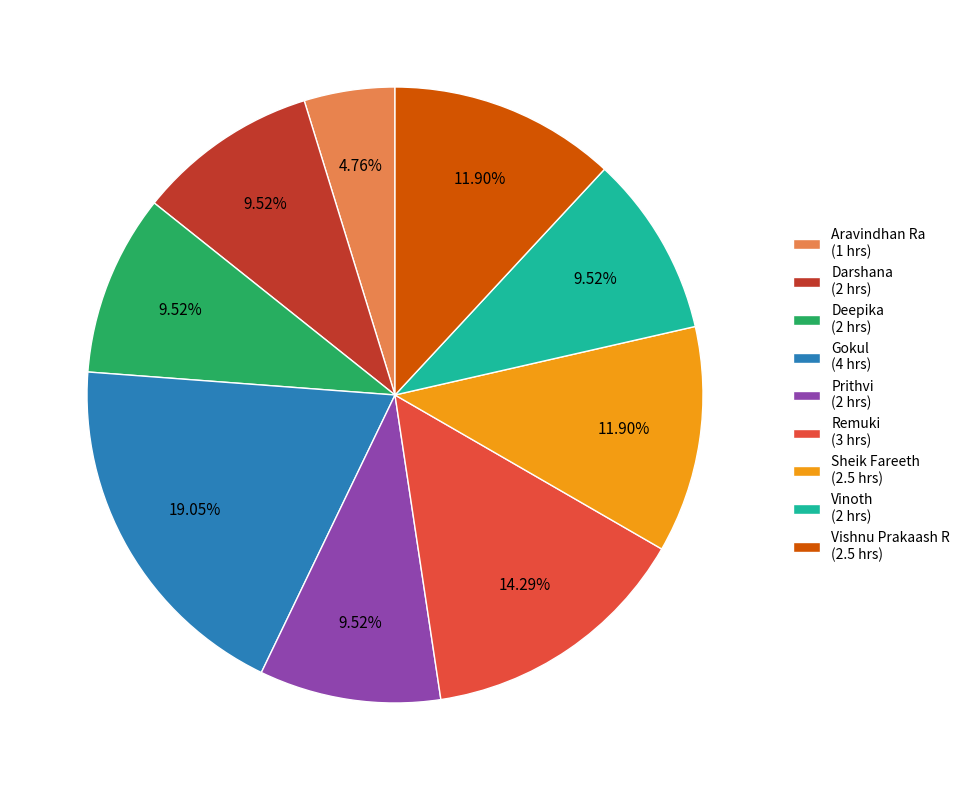

Combined, what portion of the pie is Gokul and Aravindhan Ra?

23.8%